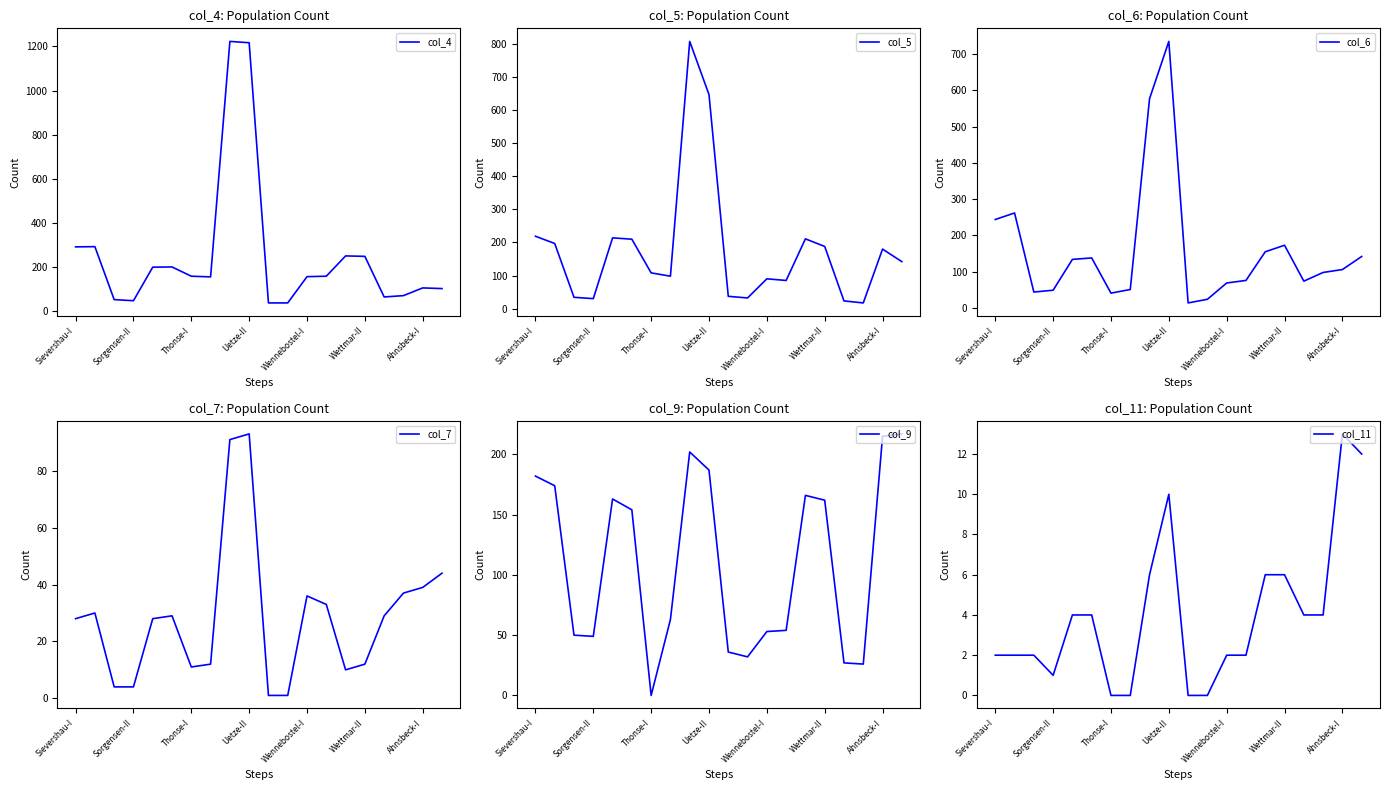

How many values in the col_9 series are below 154?

10